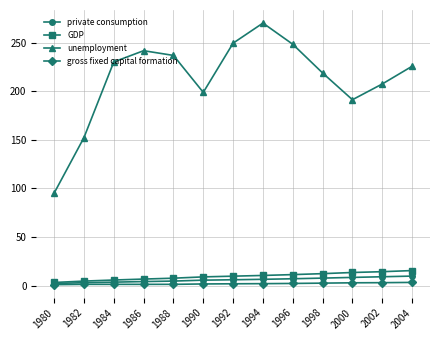

Which series changed the most between 1980 and 1988?

unemployment